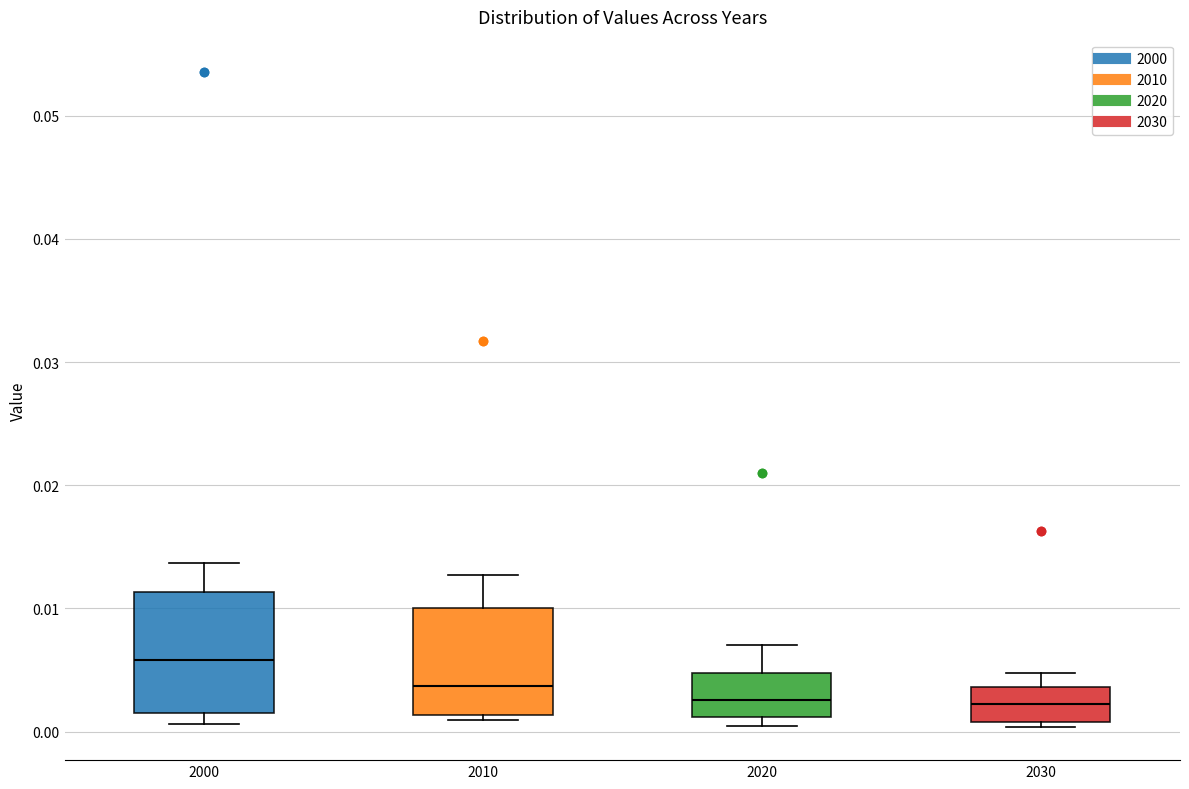

Reading left to right, transcribe this box plot: for each box, give where its median line is, the range the box spans, and where its two whiskers end, as read against the y-axis. The values are not printed on the chart, so give them approximately, as read against the axis.

2000: median 0.006, box 0.002 to 0.011, whiskers 0.001 to 0.014
2010: median 0.004, box 0.001 to 0.010, whiskers 0.001 (just below the box's lower edge) to 0.013
2020: median 0.003, box 0.001 to 0.005, whiskers 0.000 to 0.007
2030: median 0.002, box 0.001 to 0.004, whiskers 0.000 to 0.005